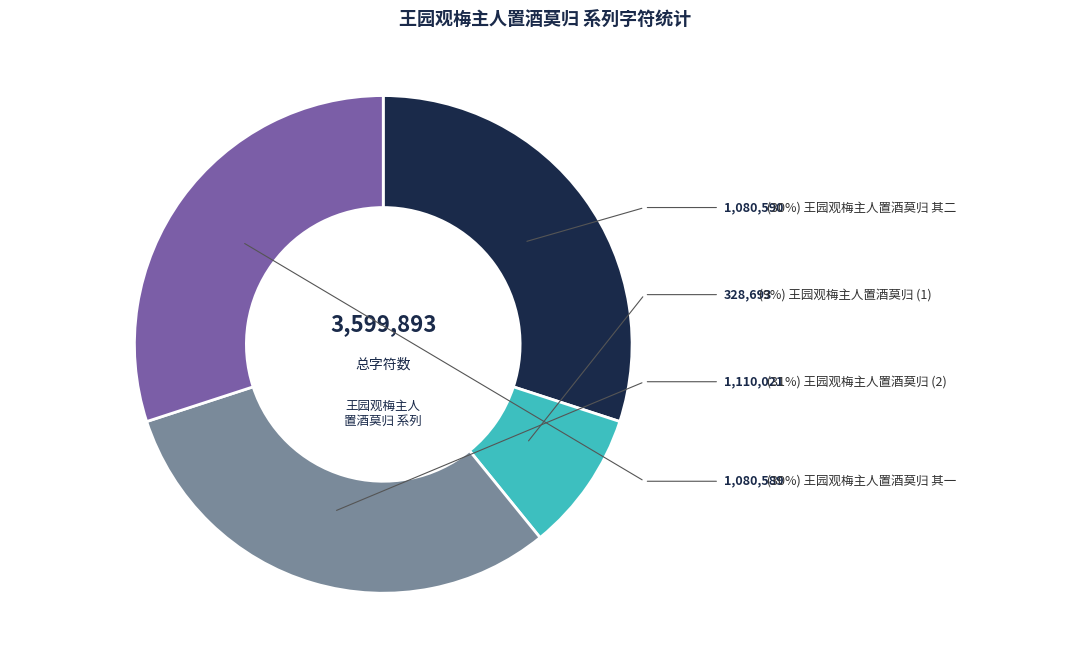

Is there any slice that represents more than half of the pie?

No